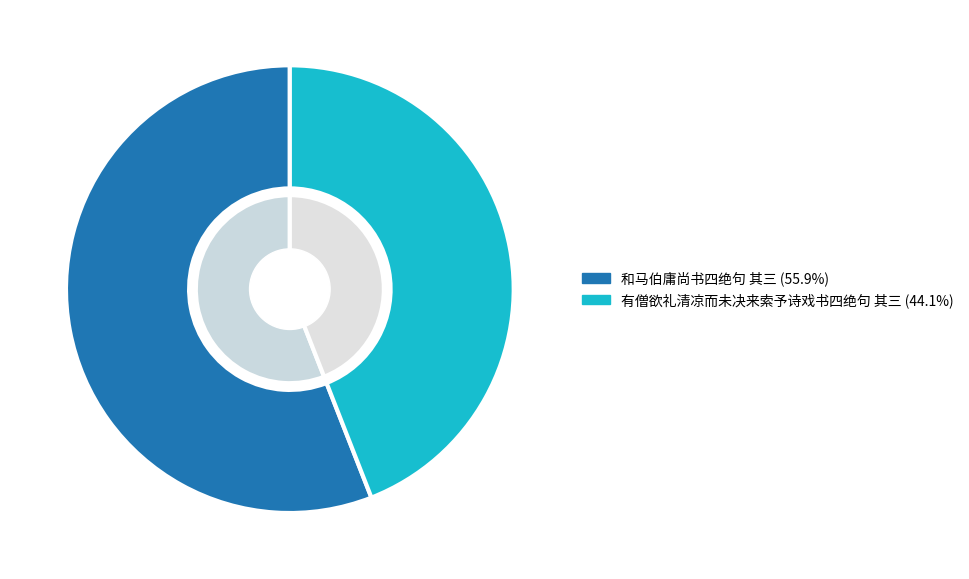

What percentage is the 有僧欲礼清凉而未决来索予诗戏书四绝句 其三 slice, to the nearest percent?

44%